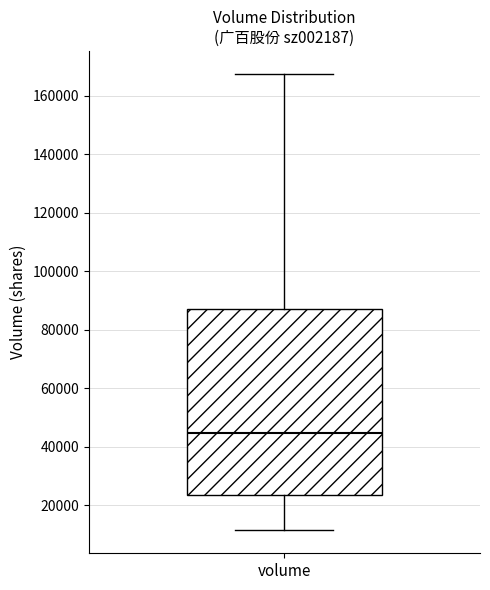

Transcribe this box plot: give where the median line is, the range the box spans, and where the two whiskers end, as read against the y-axis. The values are not printed on the chart, so give them approximately, as read against the axis.

median 44000, box 24000 to 86000, whiskers 12000 to 168000